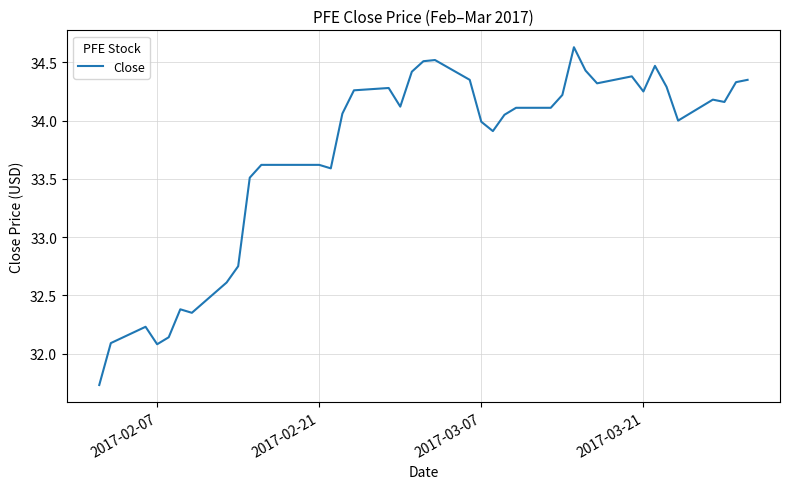

What is the difference between the maximum and minimum values?

2.9